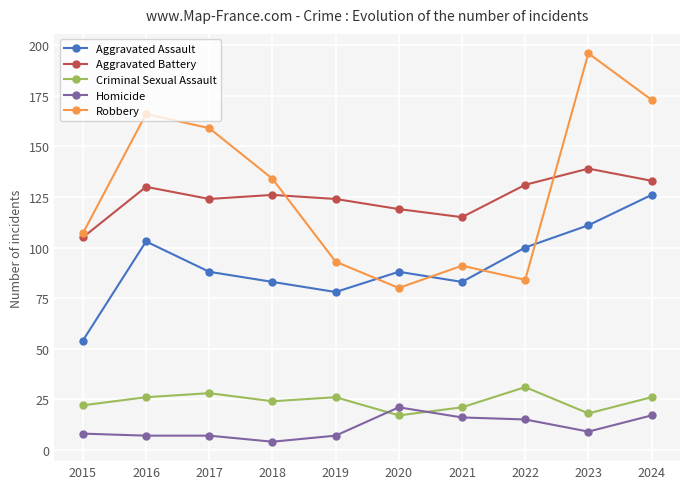

What is the sum of the Aggravated Assault values at 2017 and 2019?

166